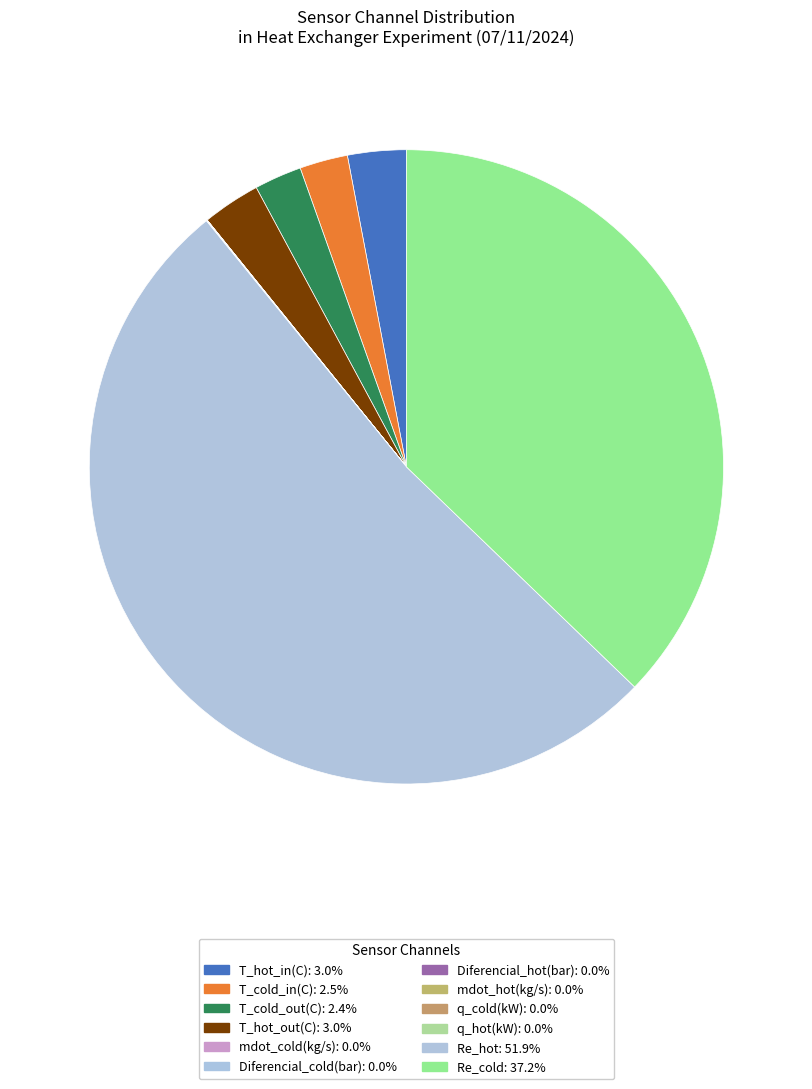

What is the smallest slice in the pie chart?

Diferencial_cold(bar)